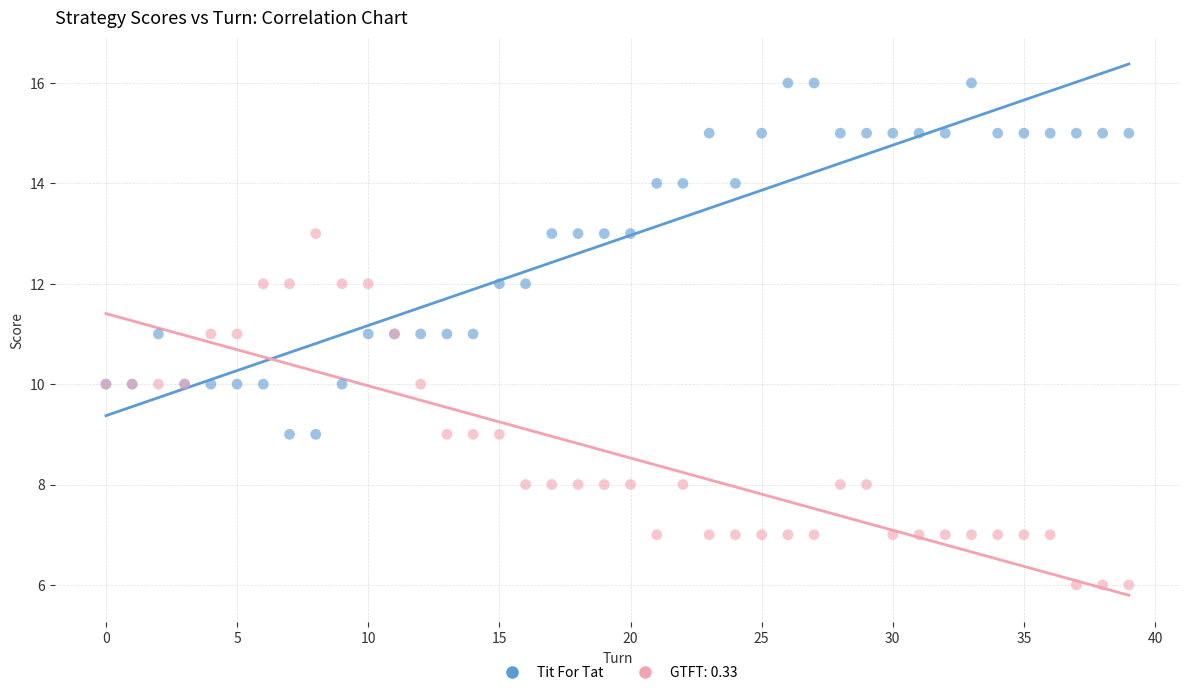

Which series contains the highest Y value?

Tit For Tat